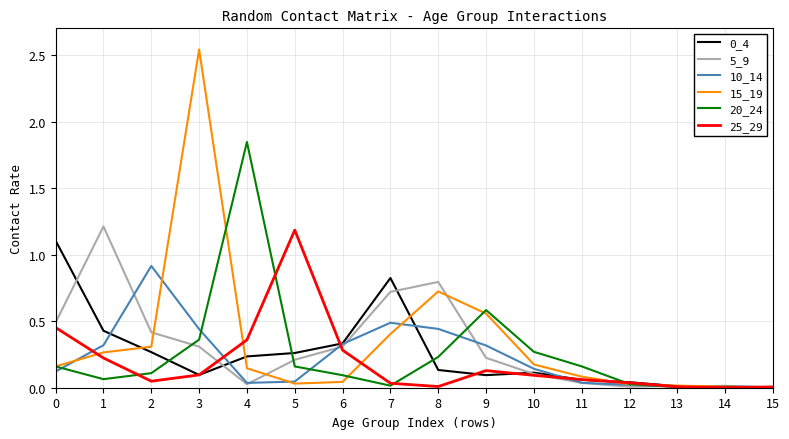

Which series has the widest spread of values?

15_19